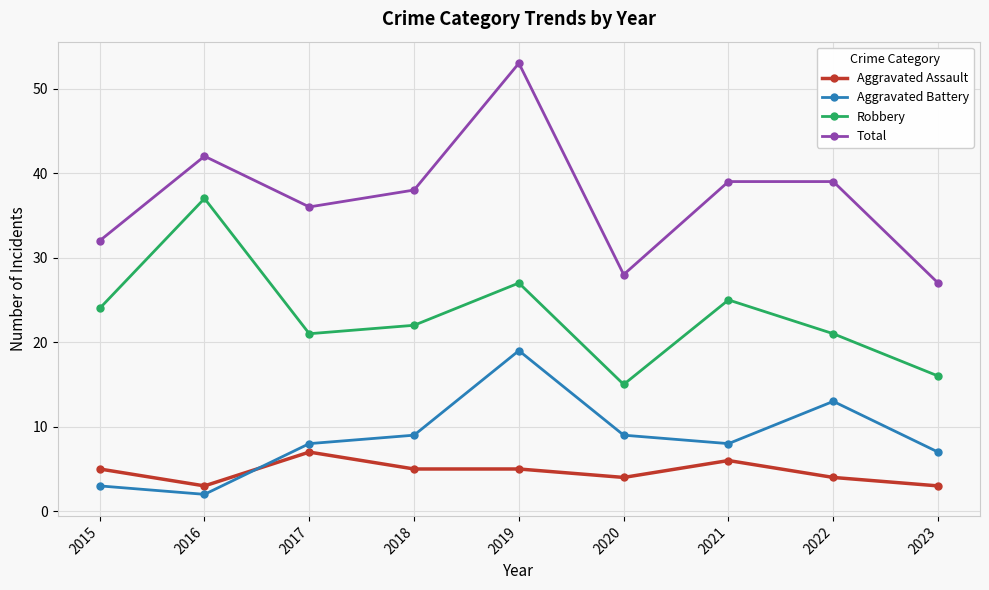

How many interior local valleys does the Total series have?

2